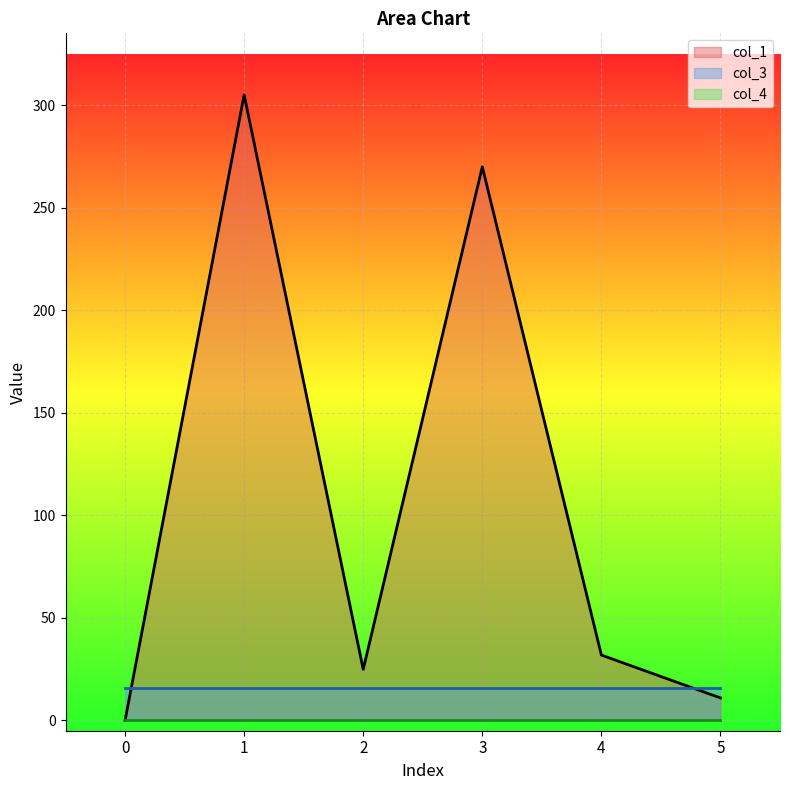

Which series has the widest spread of values?

col_1